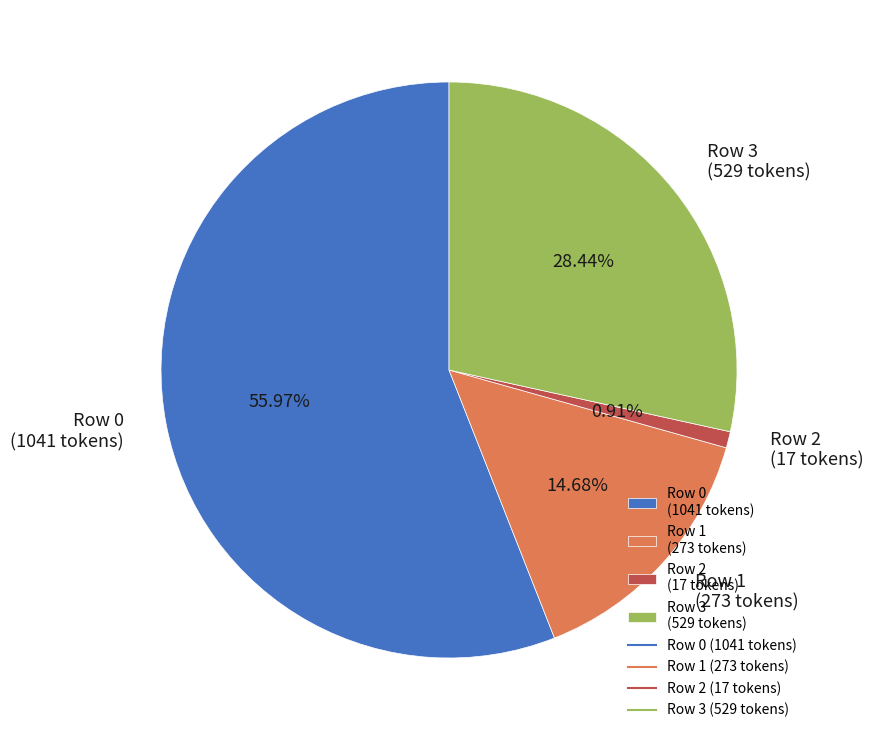

How many segments does this pie chart have?

4